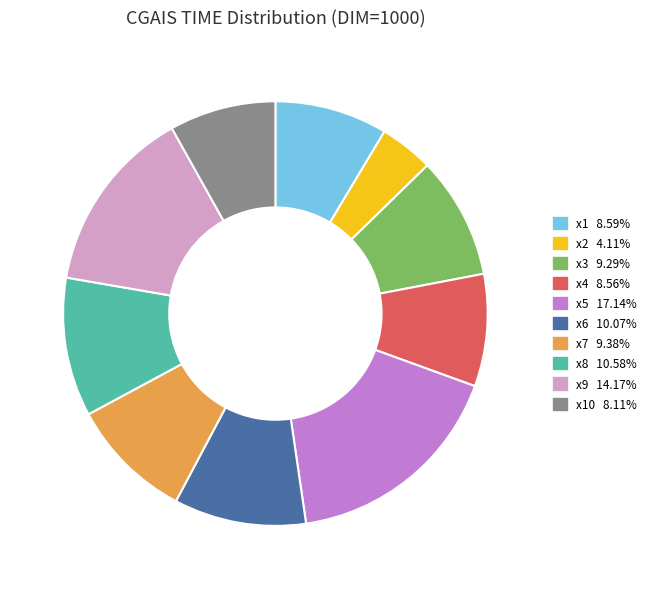

How many segments does this pie chart have?

10